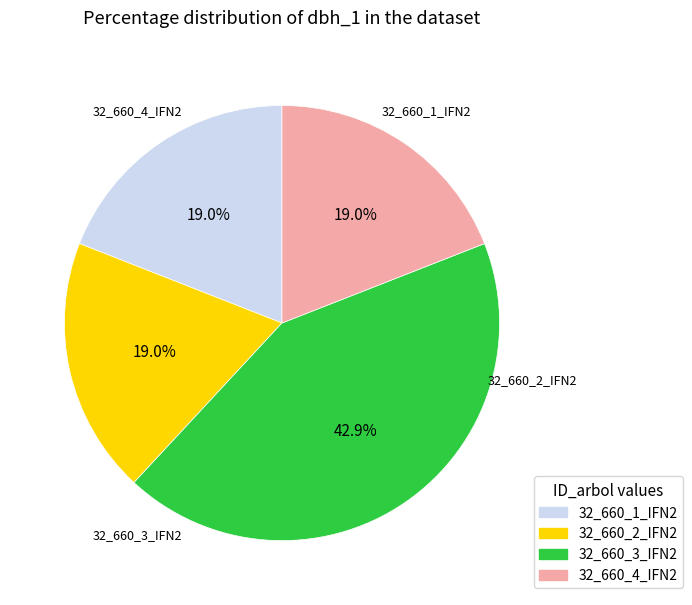

To the nearest percent, what is the average slice percentage?

25%